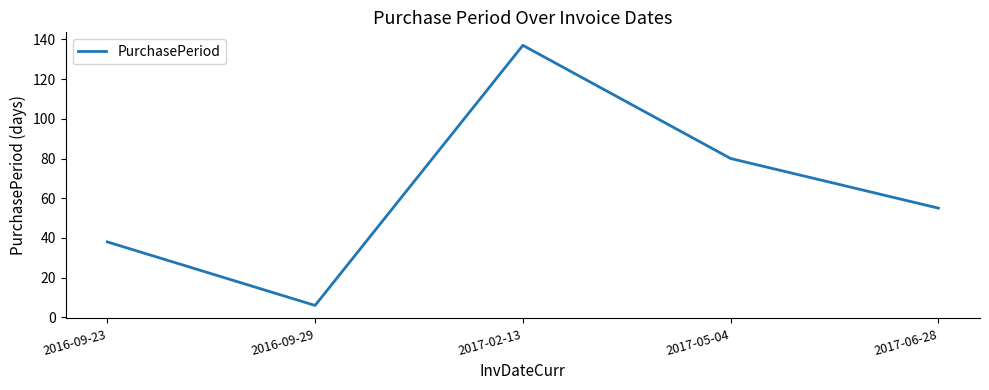

Where does the data first go above 55?

2017-02-13